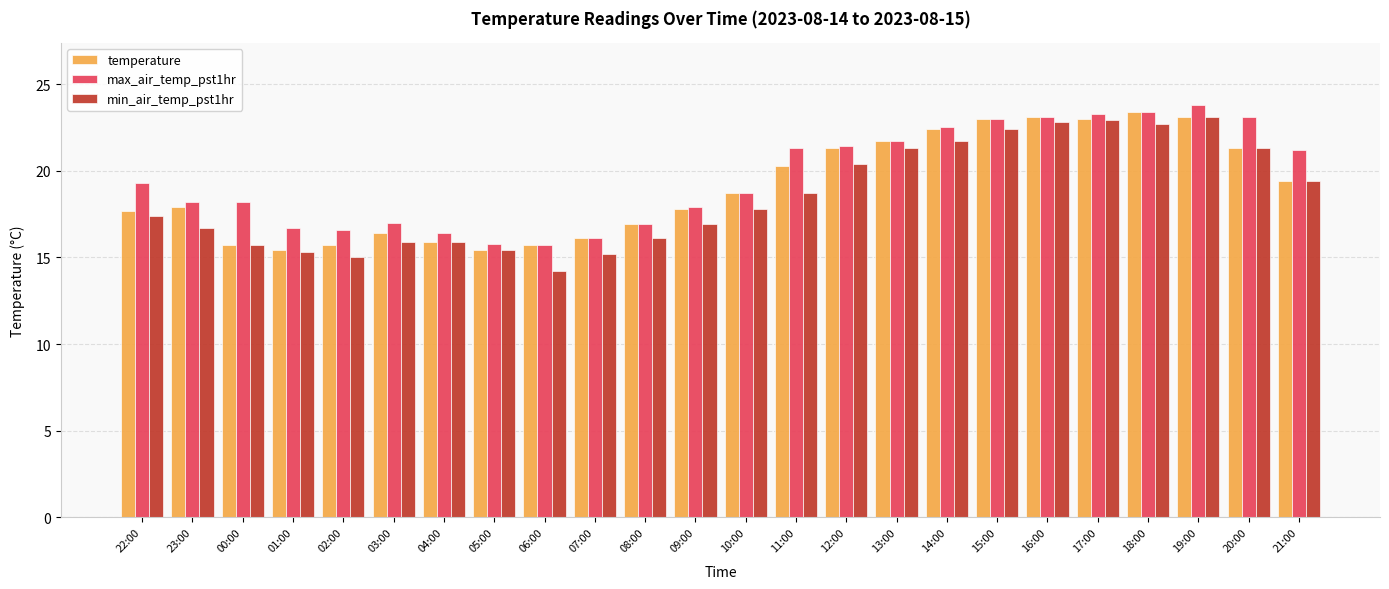

Which series has the largest total across all categories?

max_air_temp_pst1hr